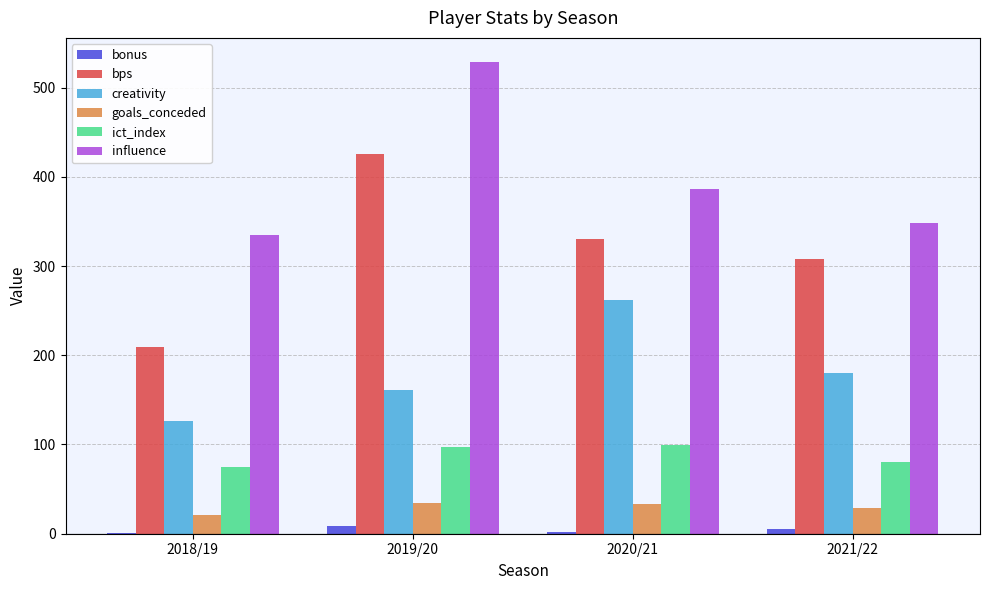

What are all the series names shown in the legend?

bonus, bps, creativity, goals_conceded, ict_index, influence